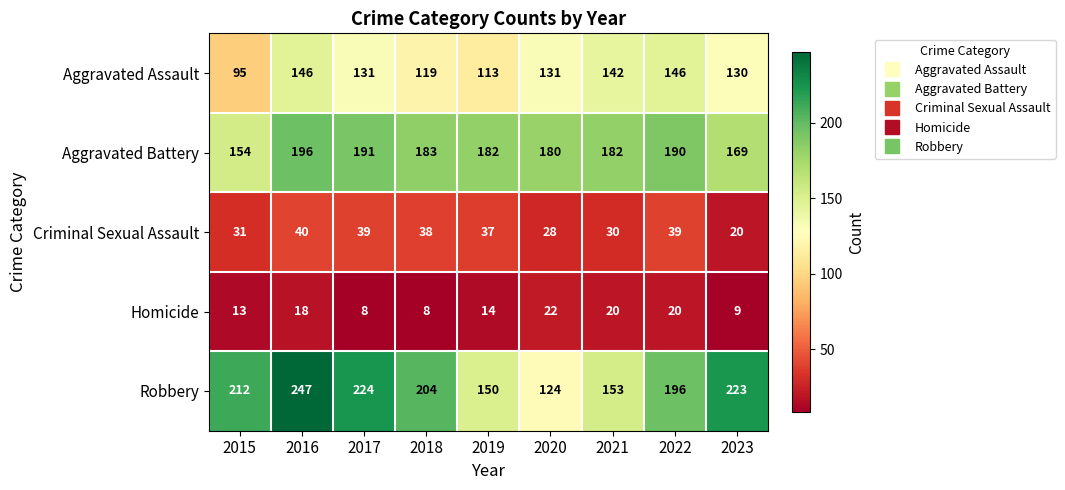

Between 2015 and 2019, which series saw the biggest shift?

Robbery